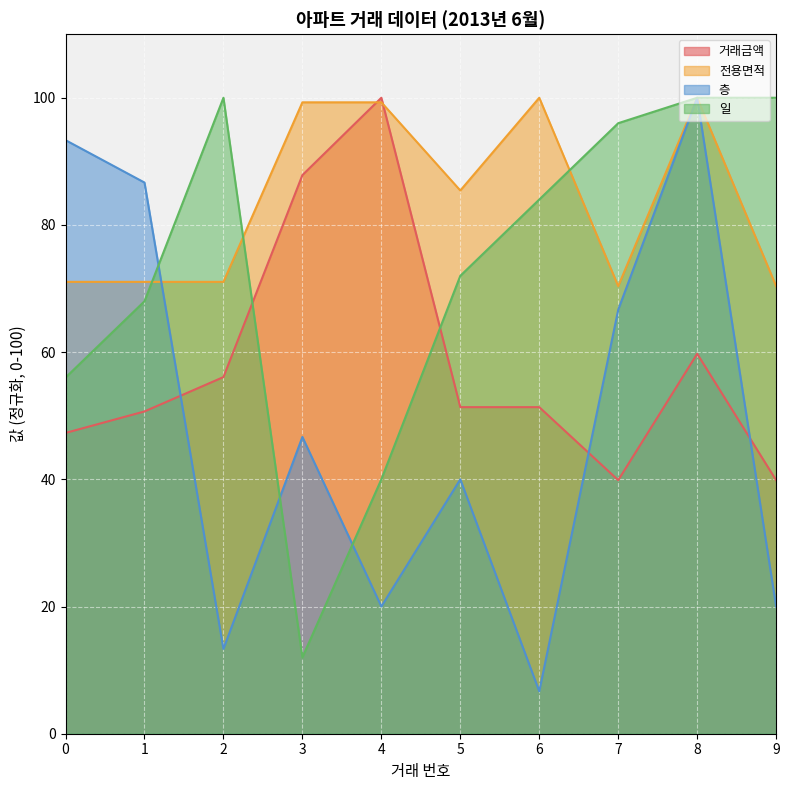

At which category is the sum across all series the highest?

8